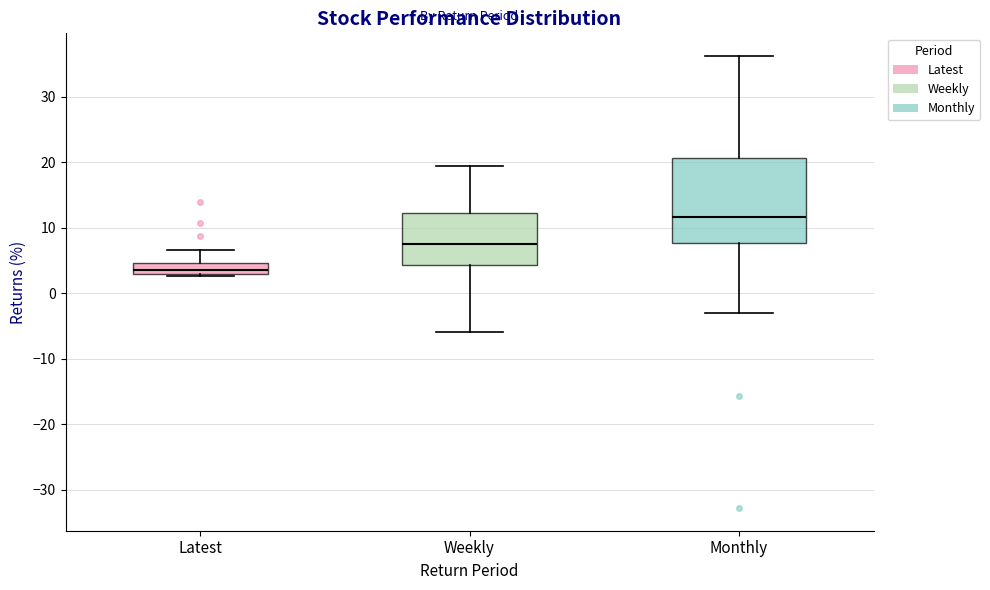

Where is the upper edge of the box for Monthly on the y-axis? The values are not printed on the chart, so give them approximately, as read against the axis.

21